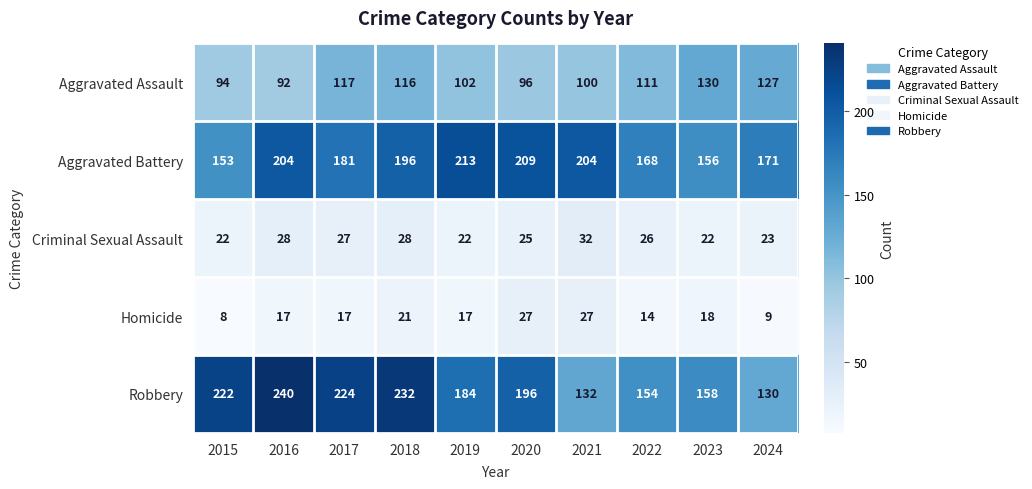

How many data points does each series have?

10